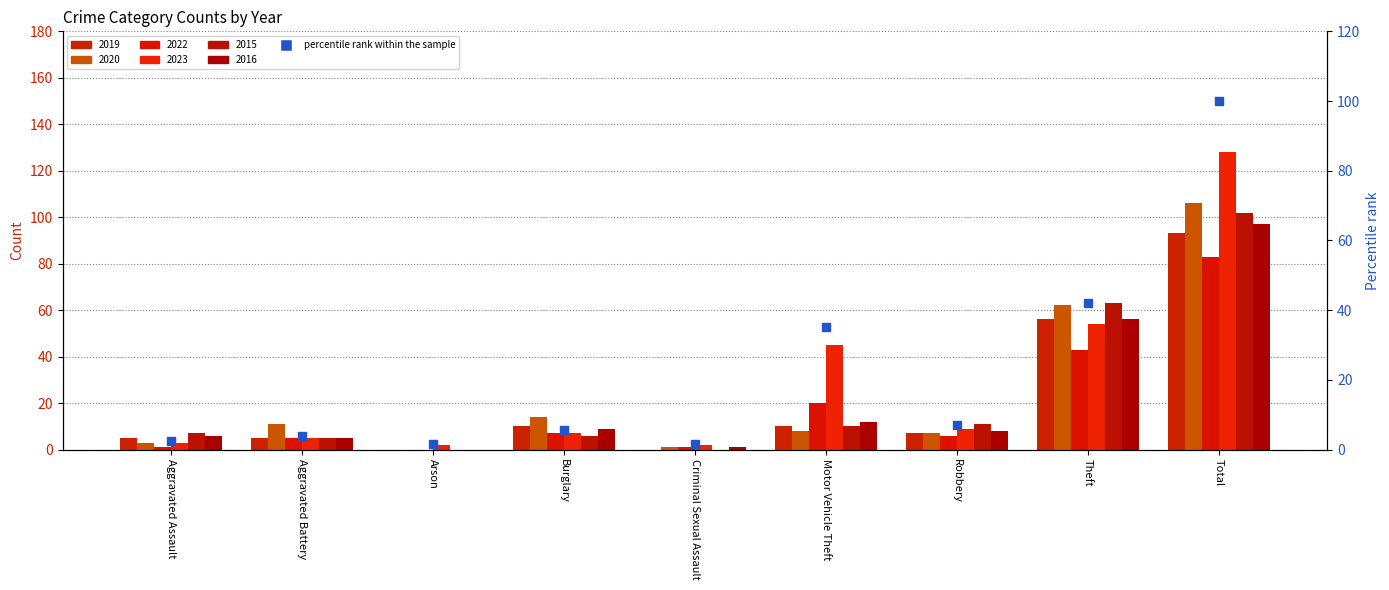

Which has a higher value, Total or Theft?

Total